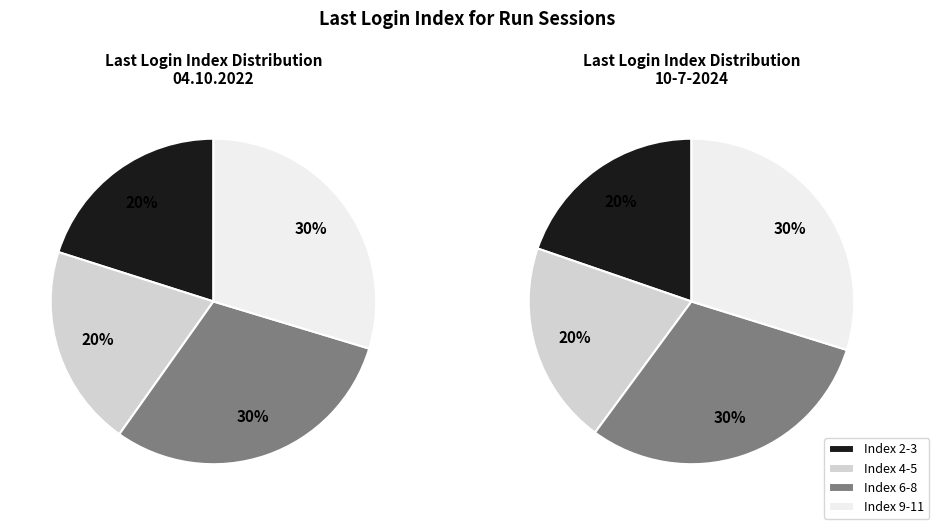

Is the sum of Index 10 and Index 11 greater than half?

No